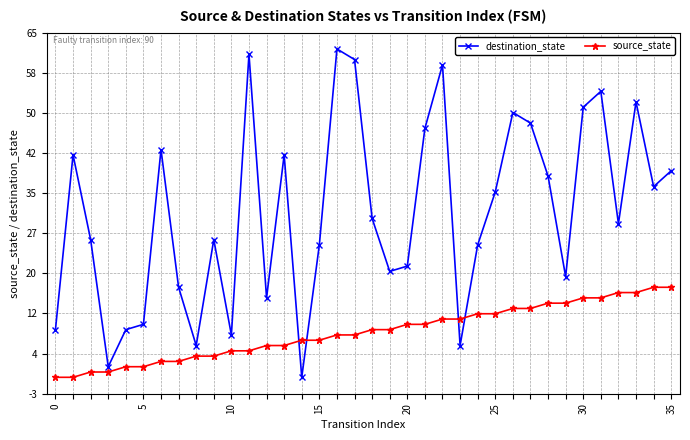

Which series ends up on top after the final intersection of destination_state and source_state?

destination_state